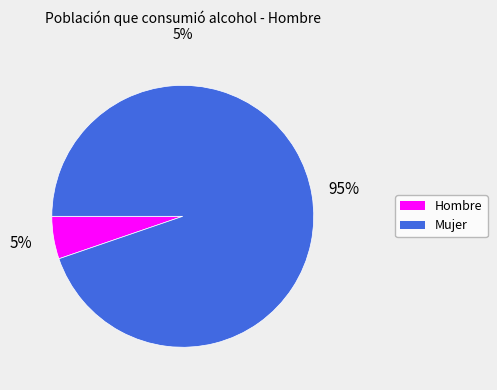

To the nearest percent, what is the average slice percentage?

50%